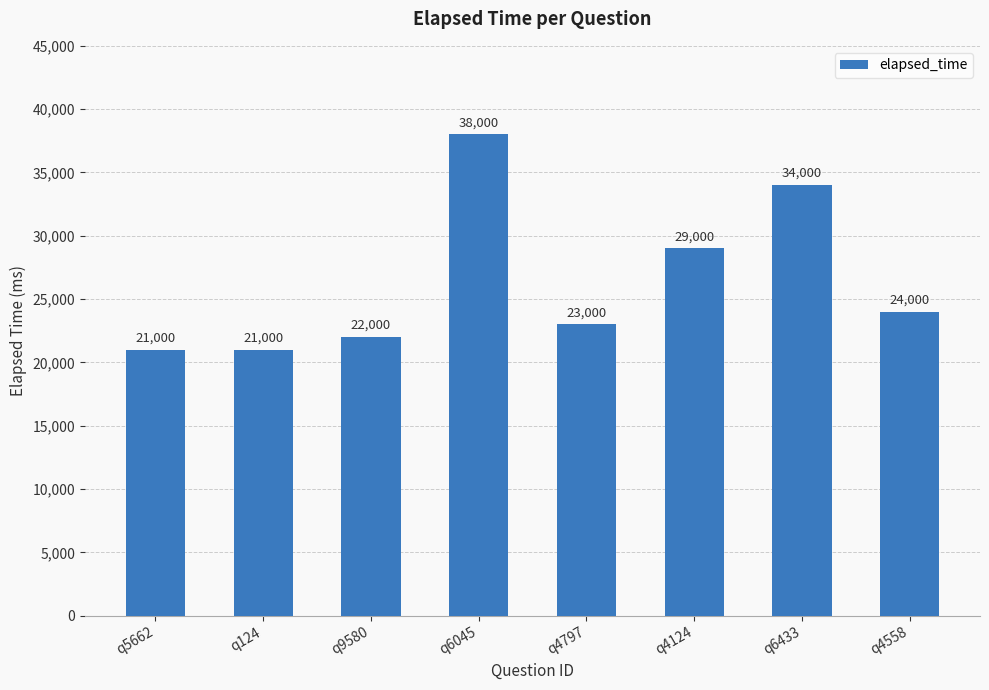

What is the maximum value shown in the chart?

38000